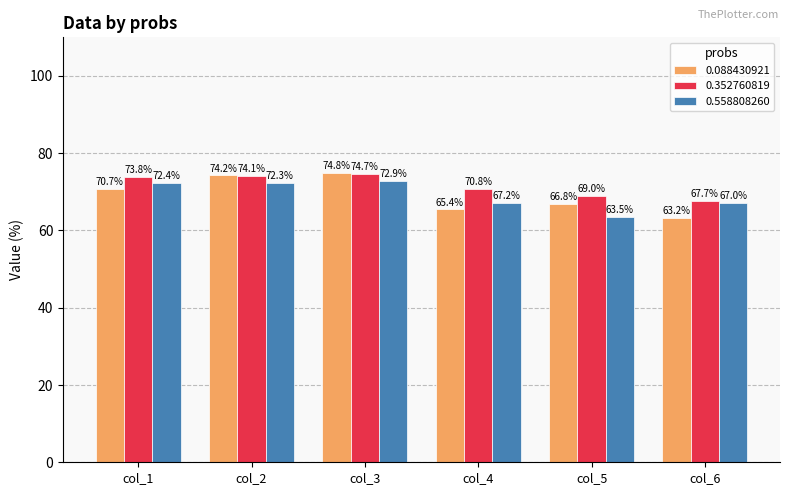

True or false: 0.088430921 has a value of 108.9 at col_2.

False